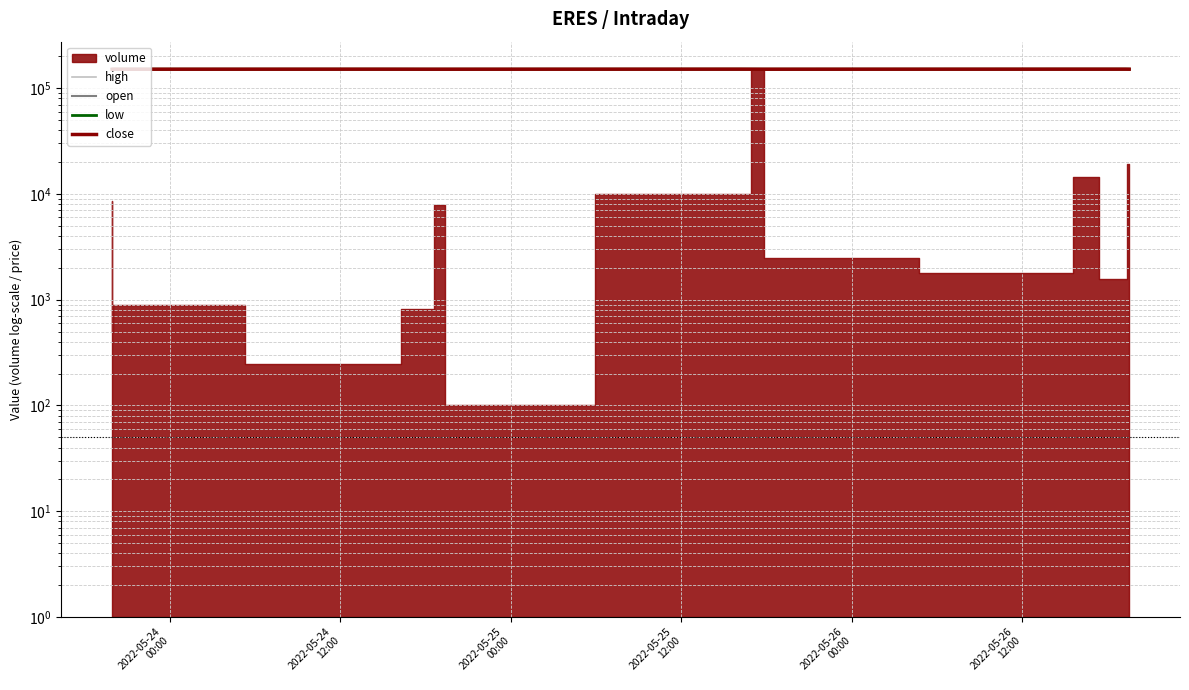

How many interior local peaks does the high series have?

2